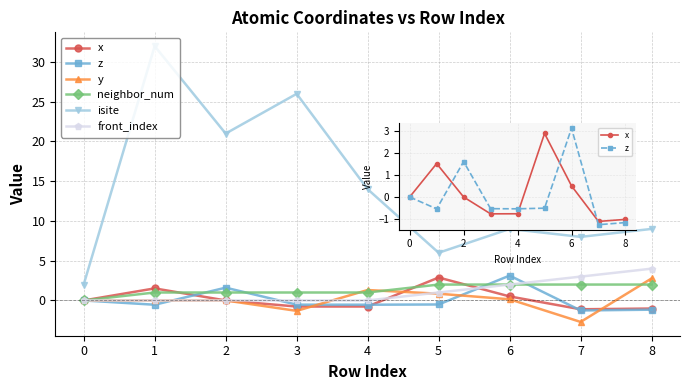

At which category does x reach its first local peak?

1